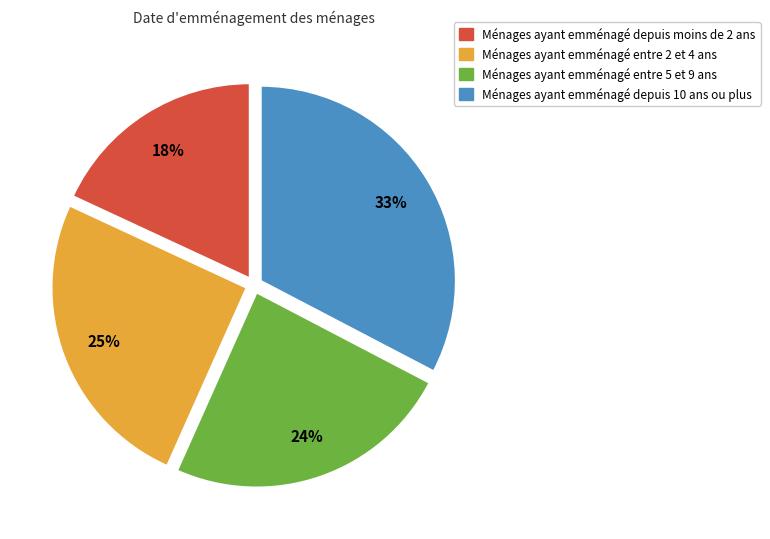

Is there a majority slice in this chart?

No